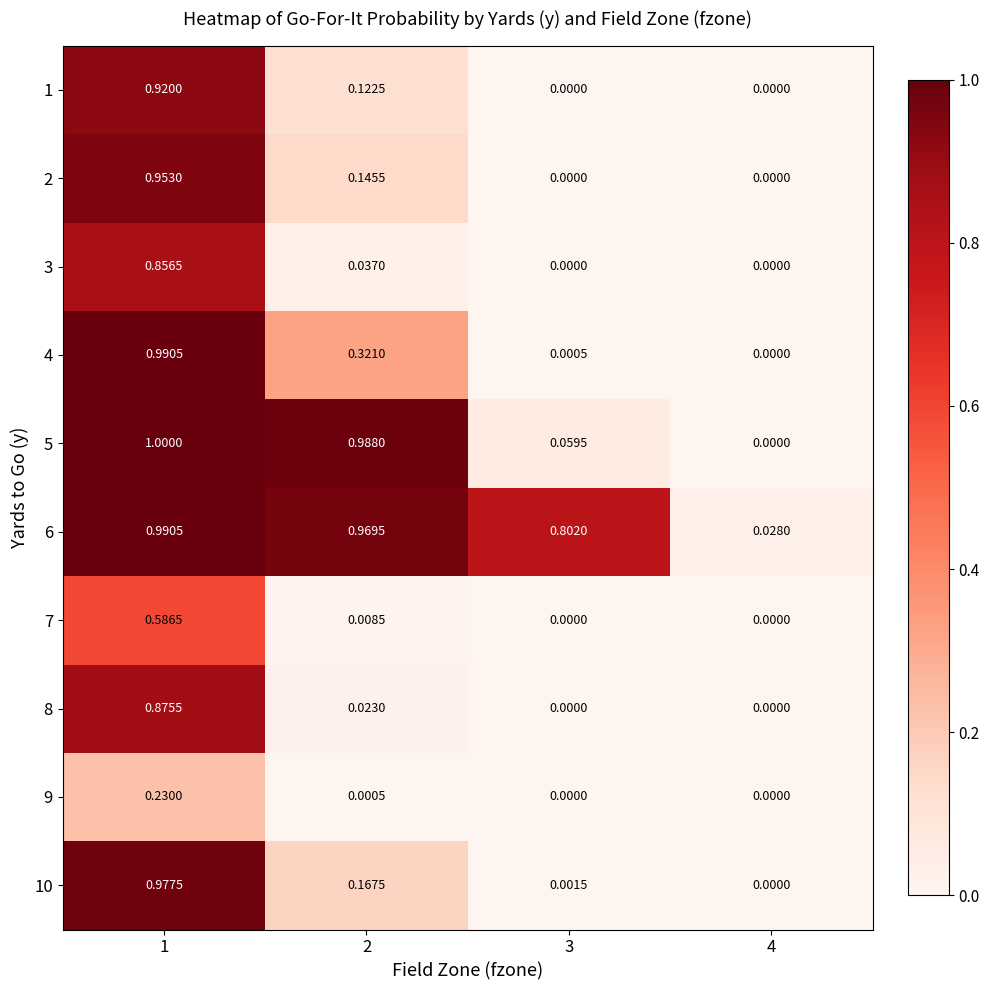

Is the value of 4 at 2 greater than the value of 8 at 1?

No